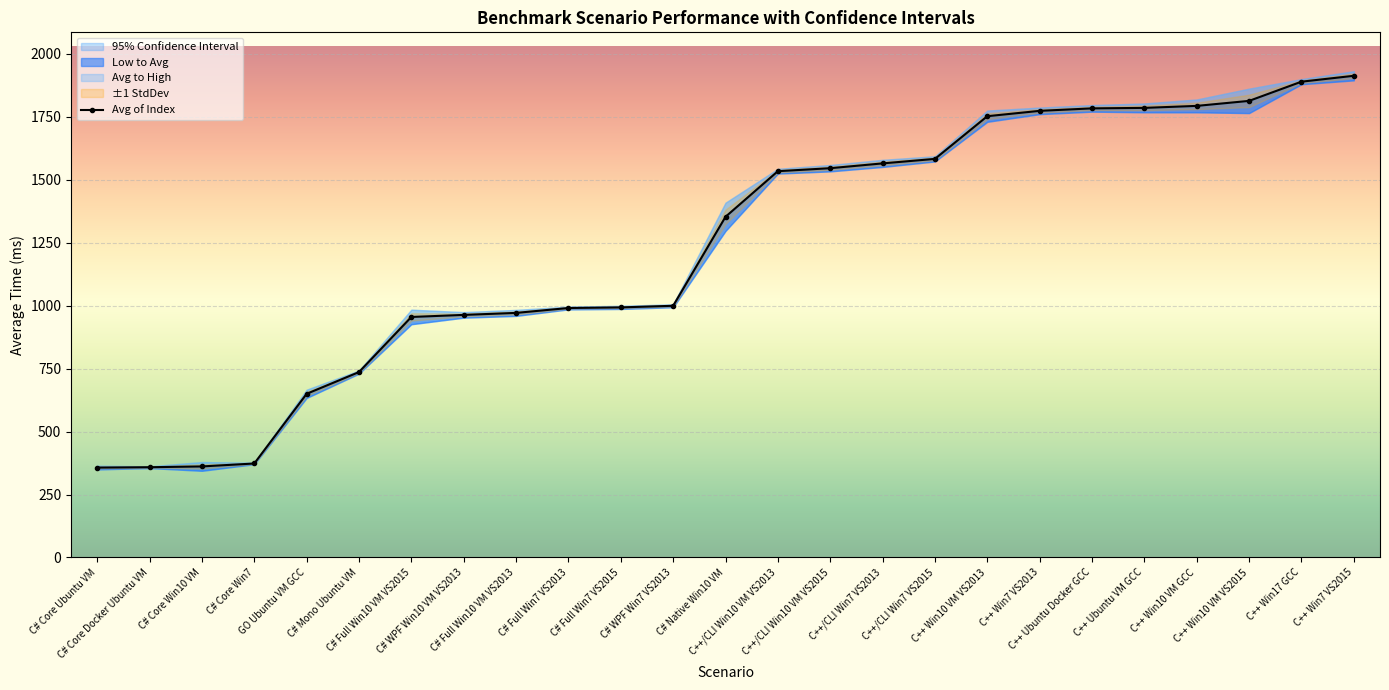

Reading left to right, extract all data points from this chart.

Avg of Index: C# Core Ubuntu VM=356.9	C# Core Docker Ubuntu VM=358.3	C# Core Win10 VM=361.5	C# Core Win7=373.1	GO Ubuntu VM GCC=649.8	C# Mono Ubuntu VM=736.2	C# Full Win10 VM VS2015=954.9	C# WPF Win10 VM VS2013=963.1	C# Full Win10 VM VS2013=971.0	C# Full Win7 VS2013=990.5	C# Full Win7 VS2015=992.9	C# WPF Win7 VS2013=999.3	C# Native Win10 VM=1352.6	C++/CLI Win10 VM VS2013=1533.7	C++/CLI Win10 VM VS2015=1545.5	C++/CLI Win7 VS2013=1564.6	C++/CLI Win7 VS2015=1582.5	C++ Win10 VM VS2013=1752.0	C++ Win7 VS2013=1773.2	C++ Ubuntu Docker GCC=1783.0	C++ Ubuntu VM GCC=1785.0	C++ Win10 VM GCC=1792.9	C++ Win10 VM VS2015=1812.8	C++ Win17 GCC=1889.0	C++ Win7 VS2015=1912.4
95% Low: C# Core Ubuntu VM=349.6	C# Core Docker Ubuntu VM=355.0	C# Core Win10 VM=344.1	C# Core Win7=370.3	GO Ubuntu VM GCC=633.4	C# Mono Ubuntu VM=730.0	C# Full Win10 VM VS2015=926.0	C# WPF Win10 VM VS2013=952.1	C# Full Win10 VM VS2013=959.1	C# Full Win7 VS2013=985.0	C# Full Win7 VS2015=986.6	C# WPF Win7 VS2013=993.5	C# Native Win10 VM=1296.6	C++/CLI Win10 VM VS2013=1524.2	C++/CLI Win10 VM VS2015=1532.9	C++/CLI Win7 VS2013=1550.5	C++/CLI Win7 VS2015=1572.3	C++ Win10 VM VS2013=1729.7	C++ Win7 VS2013=1760.1	C++ Ubuntu Docker GCC=1770.0	C++ Ubuntu VM GCC=1767.5	C++ Win10 VM GCC=1767.4	C++ Win10 VM VS2015=1764.3	C++ Win17 GCC=1878.9	C++ Win7 VS2015=1894.3
95% High: C# Core Ubuntu VM=364.3	C# Core Docker Ubuntu VM=361.7	C# Core Win10 VM=378.8	C# Core Win7=375.9	GO Ubuntu VM GCC=666.2	C# Mono Ubuntu VM=742.3	C# Full Win10 VM VS2015=983.8	C# WPF Win10 VM VS2013=974.1	C# Full Win10 VM VS2013=982.9	C# Full Win7 VS2013=995.9	C# Full Win7 VS2015=999.2	C# WPF Win7 VS2013=1005.1	C# Native Win10 VM=1408.6	C++/CLI Win10 VM VS2013=1543.2	C++/CLI Win10 VM VS2015=1558.1	C++/CLI Win7 VS2013=1578.7	C++/CLI Win7 VS2015=1592.7	C++ Win10 VM VS2013=1774.2	C++ Win7 VS2013=1786.3	C++ Ubuntu Docker GCC=1796.0	C++ Ubuntu VM GCC=1802.5	C++ Win10 VM GCC=1818.4	C++ Win10 VM VS2015=1861.3	C++ Win17 GCC=1899.1	C++ Win7 VS2015=1930.5
StdDev: C# Core Ubuntu VM=3.7	C# Core Docker Ubuntu VM=1.7	C# Core Win10 VM=8.9	C# Core Win7=1.4	GO Ubuntu VM GCC=8.4	C# Mono Ubuntu VM=3.2	C# Full Win10 VM VS2015=14.8	C# WPF Win10 VM VS2013=5.6	C# Full Win10 VM VS2013=6.1	C# Full Win7 VS2013=2.8	C# Full Win7 VS2015=3.2	C# WPF Win7 VS2013=3.0	C# Native Win10 VM=28.6	C++/CLI Win10 VM VS2013=4.8	C++/CLI Win10 VM VS2015=6.4	C++/CLI Win7 VS2013=7.2	C++/CLI Win7 VS2015=5.2	C++ Win10 VM VS2013=11.4	C++ Win7 VS2013=6.7	C++ Ubuntu Docker GCC=6.6	C++ Ubuntu VM GCC=8.9	C++ Win10 VM GCC=13.0	C++ Win10 VM VS2015=24.7	C++ Win17 GCC=5.1	C++ Win7 VS2015=9.2